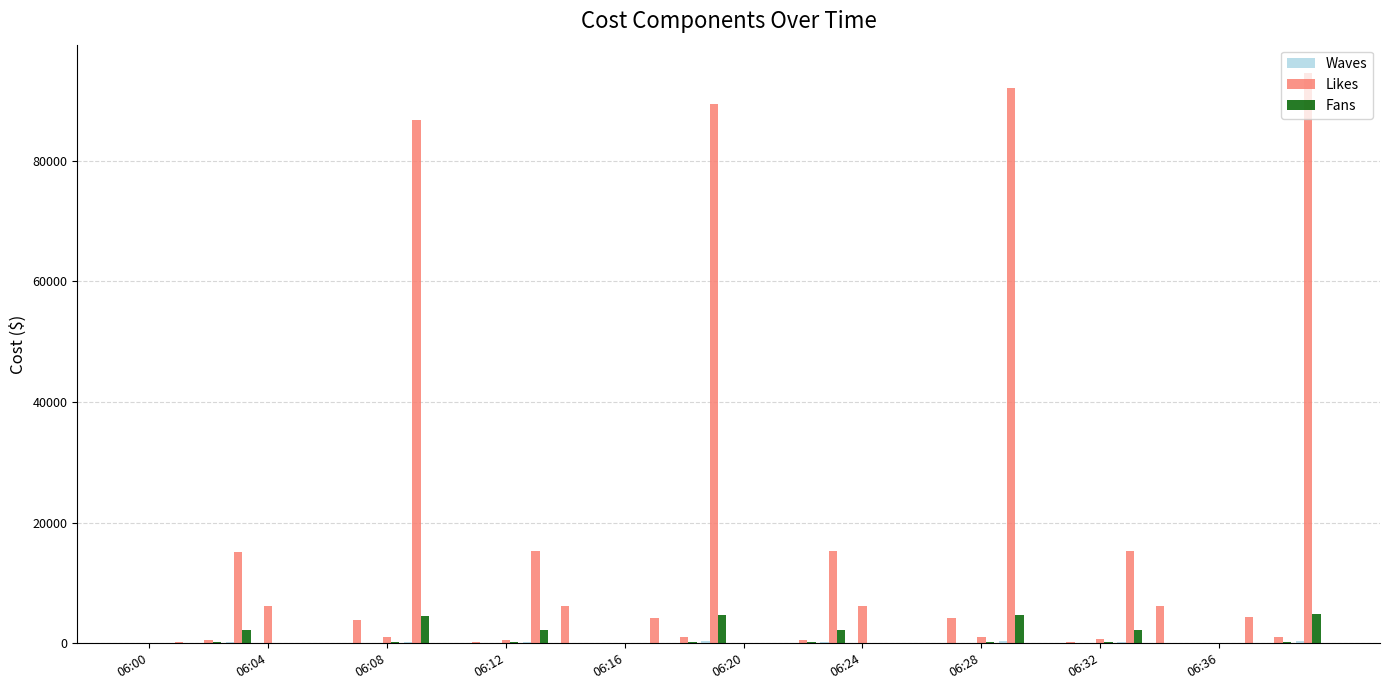

Are the bars grouped side by side (vs. stacked)?

Yes